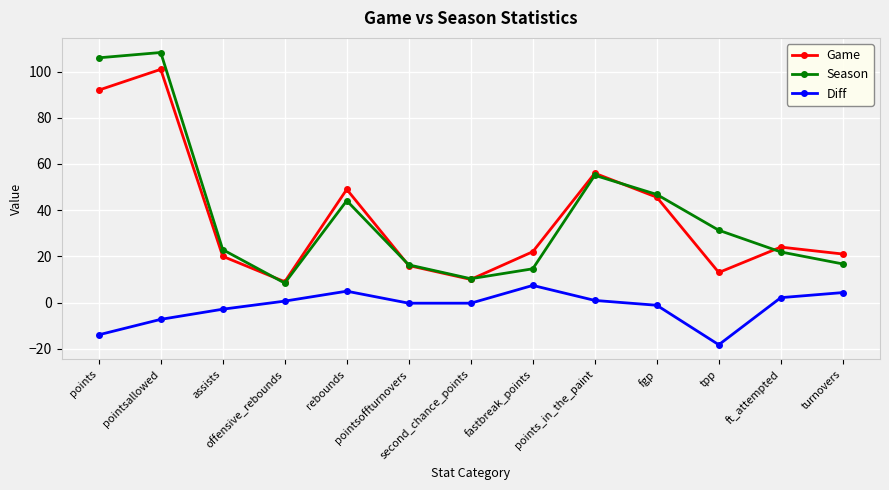

At how many categories does at least one series exceed 35?

5